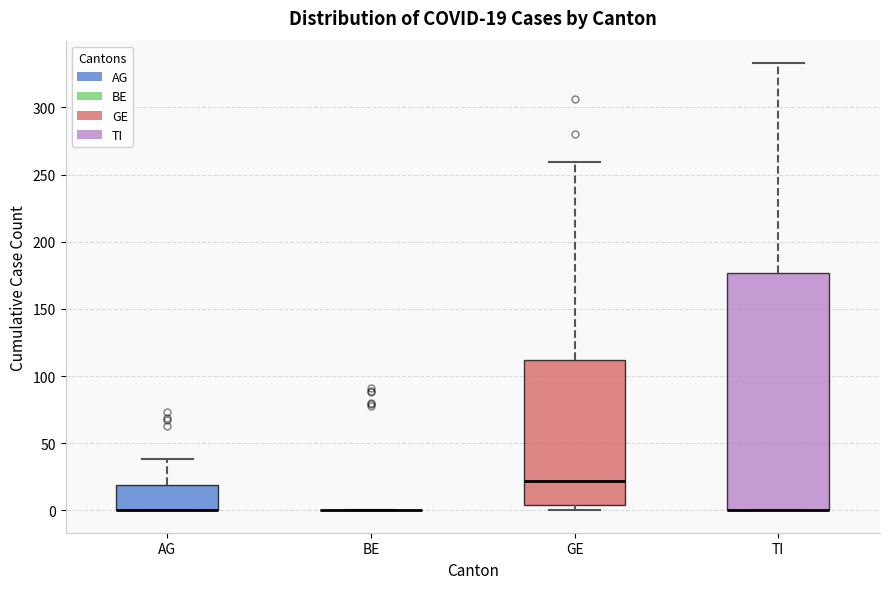

Comparing the boxes themselves (not the whiskers), which one is the tallest?

TI